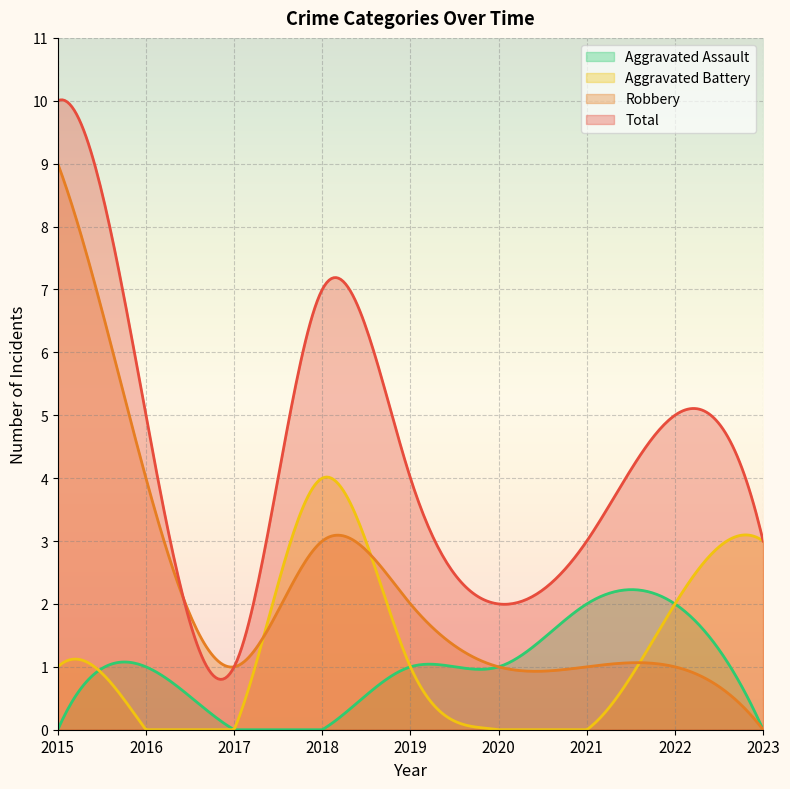

Which series changed the most between 2018 and 2023?

Total